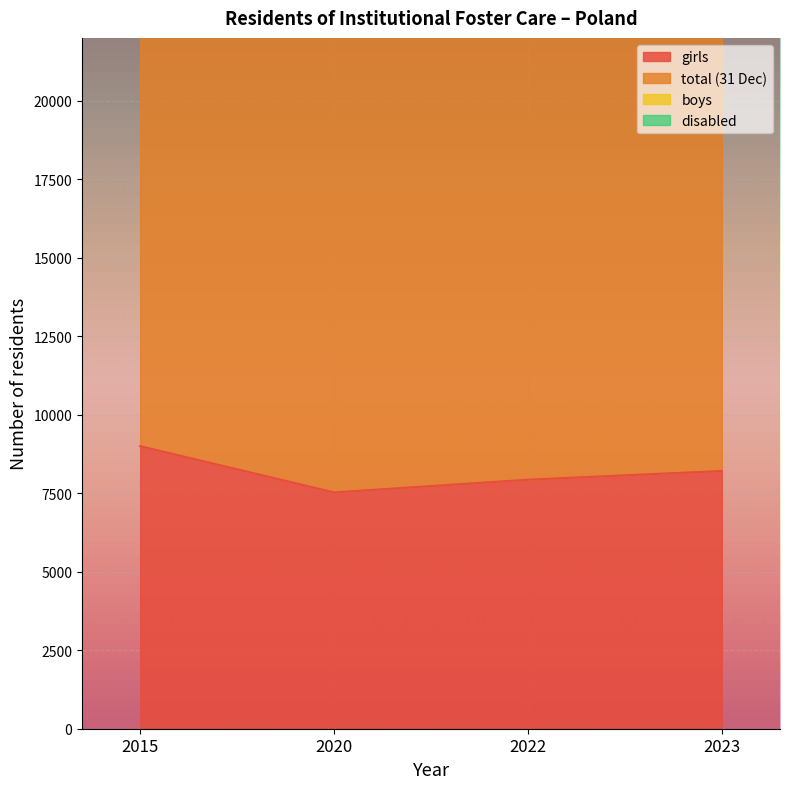

What is the minimum value shown in the chart?

7525